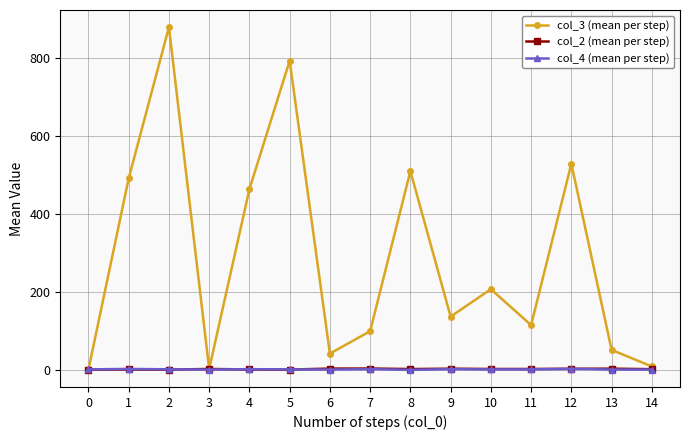

How many interior local peaks does the col_3 (mean per step) series have?

5